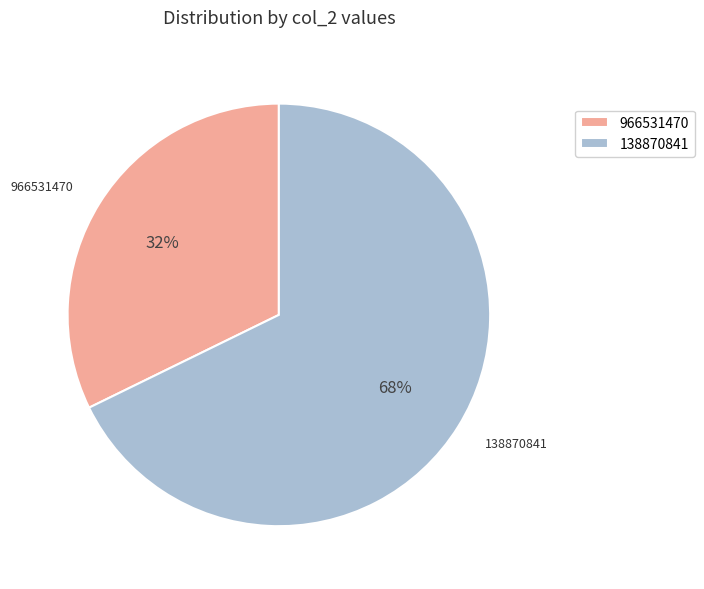

Which category has the biggest portion of the pie?

138870841